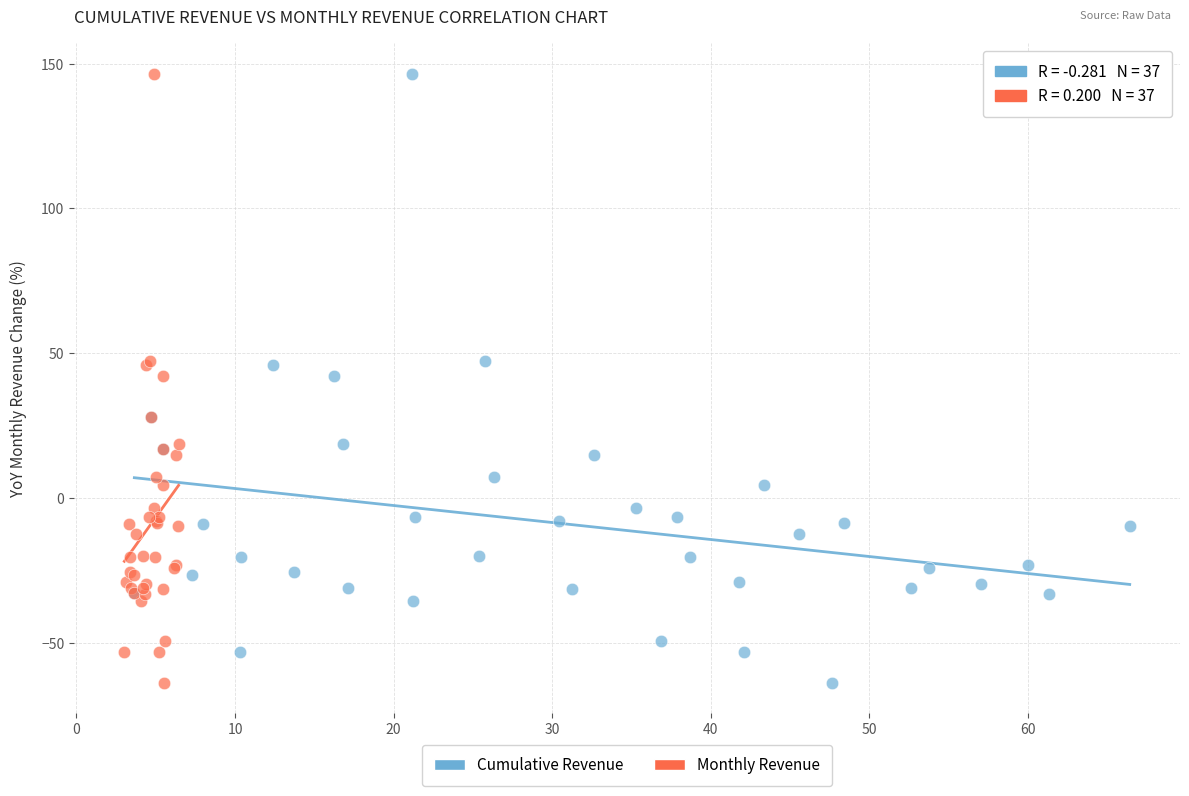

What are all the series names shown in the legend?

Cumulative Revenue, Monthly Revenue